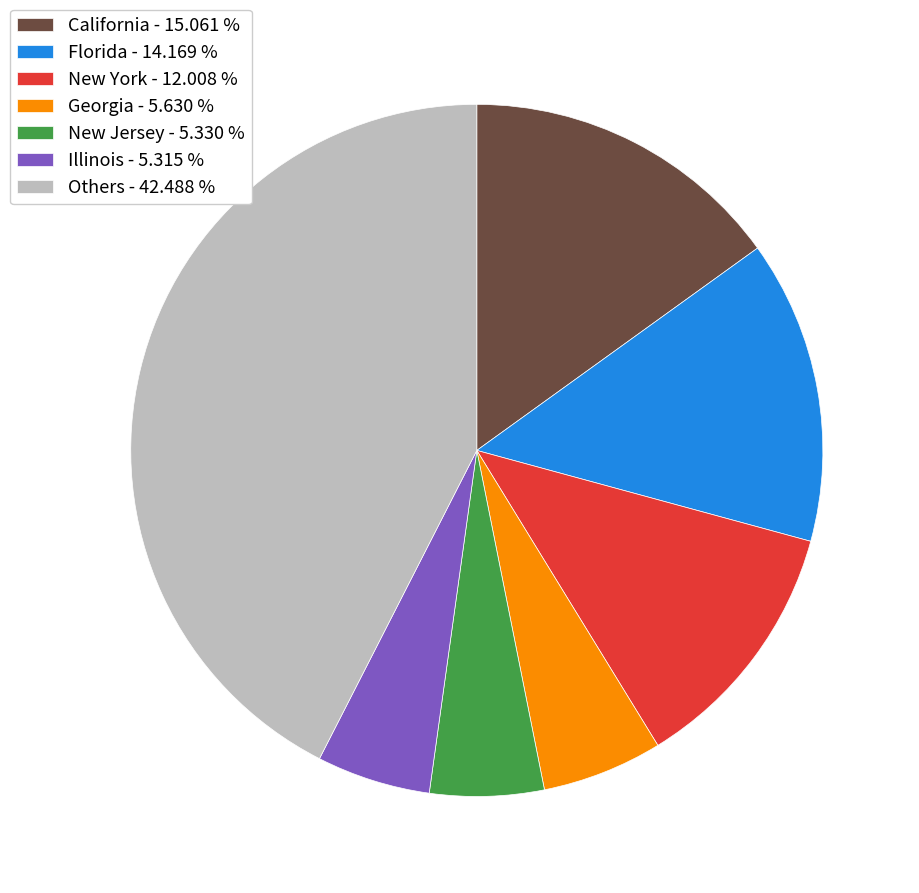

Does any single category account for the majority?

No